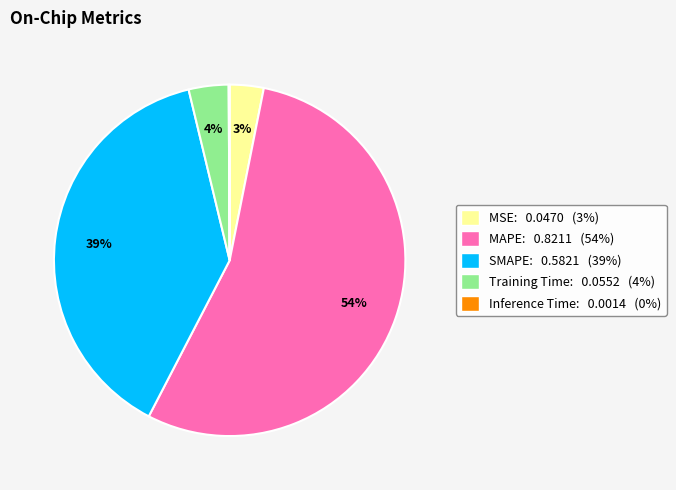

Does any single category account for the majority?

Yes